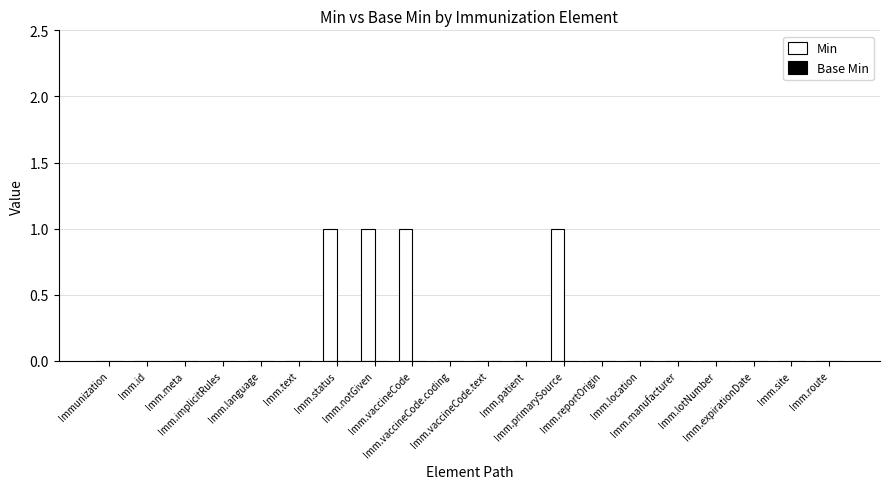

What is the sum of all values?

4